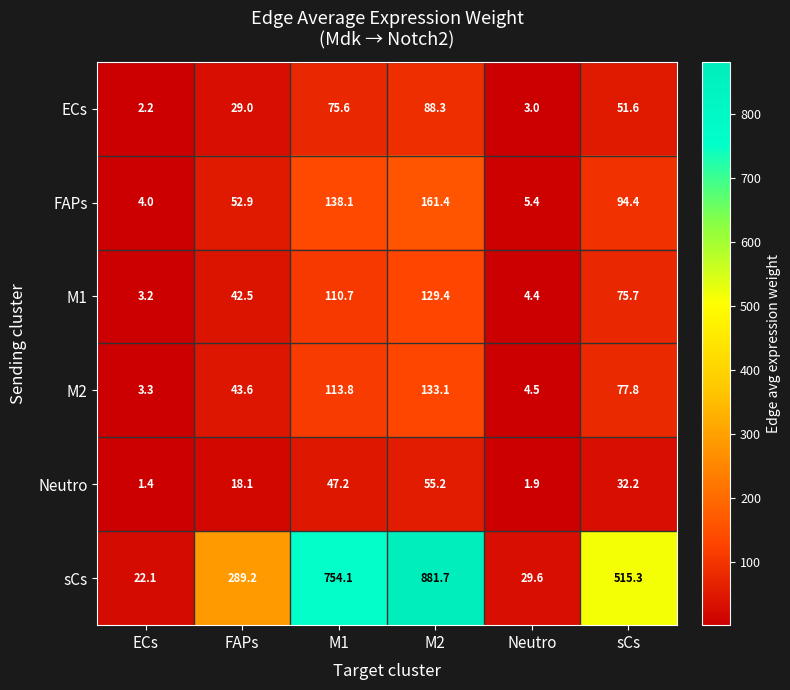

What is the spread (max minus min) of values at ECs?

20.7